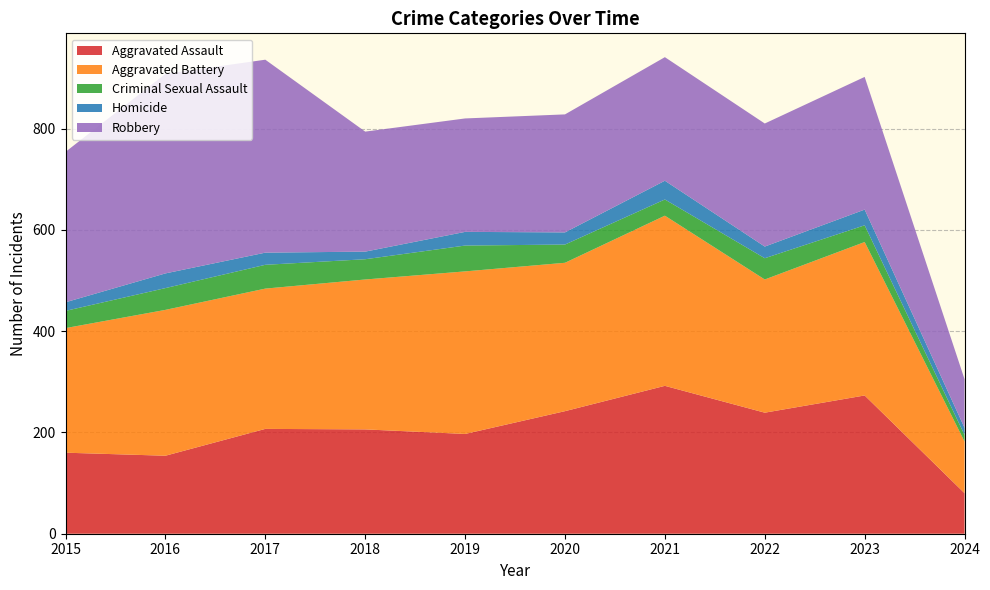

Reading right to left, extract all data points from this chart.

Aggravated Assault: 80	273	239	292	242	197	206	207	154	160
Aggravated Battery: 102	303	263	336	293	321	296	277	288	246
Criminal Sexual Assault: 13	33	42	32	36	51	40	47	43	34
Homicide: 14	31	23	37	24	27	15	24	29	17
Robbery: 96	262	243	244	233	224	237	381	394	297